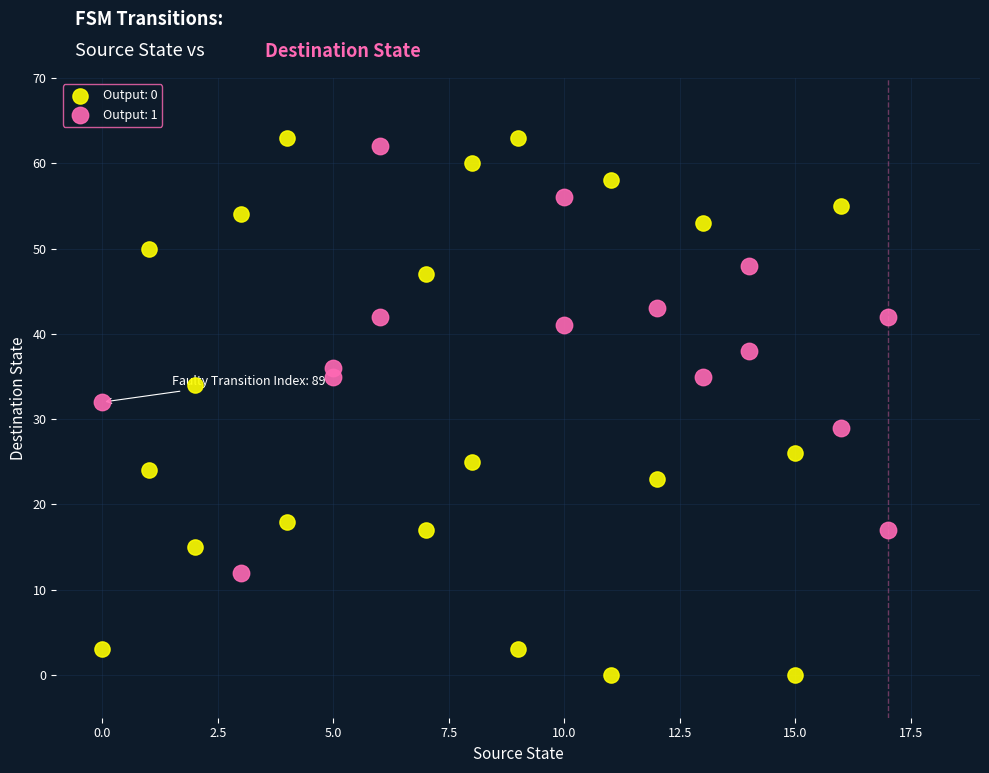

Which series reaches the maximum Y coordinate?

Output: 0